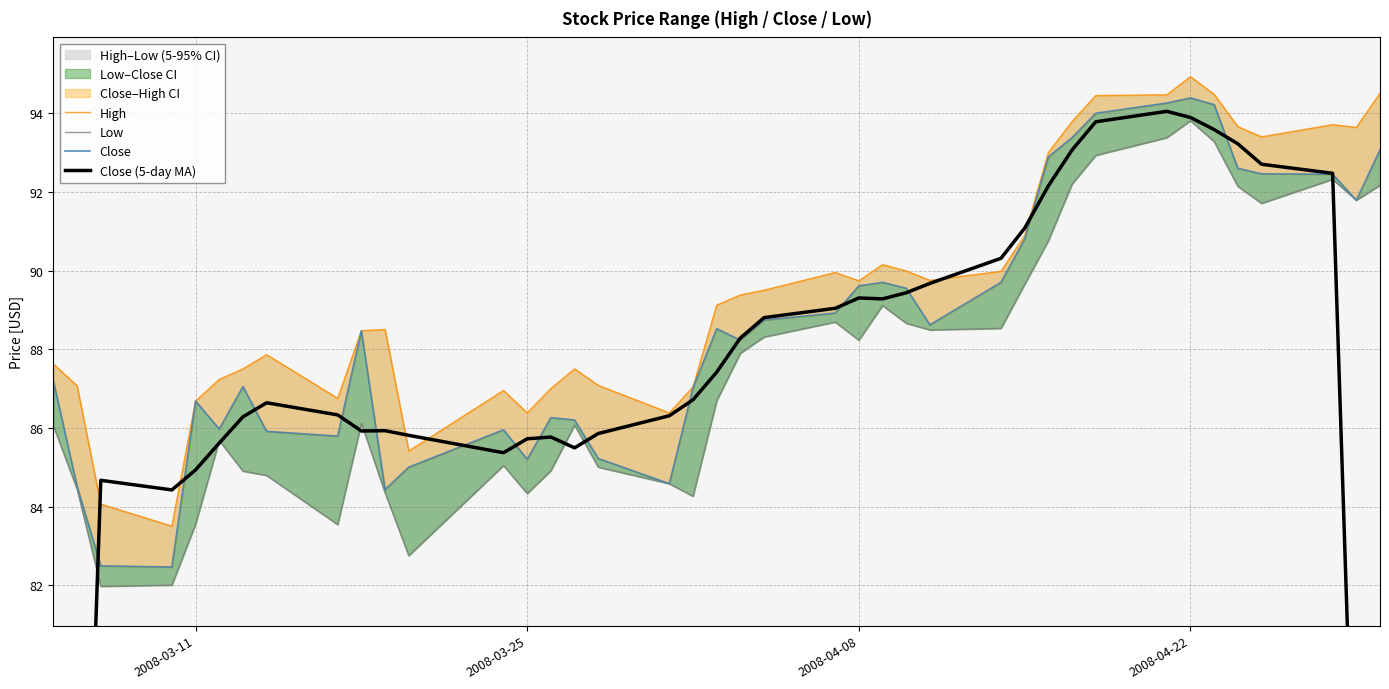

True or false: High has more than 1 points higher than both neighbors.

True